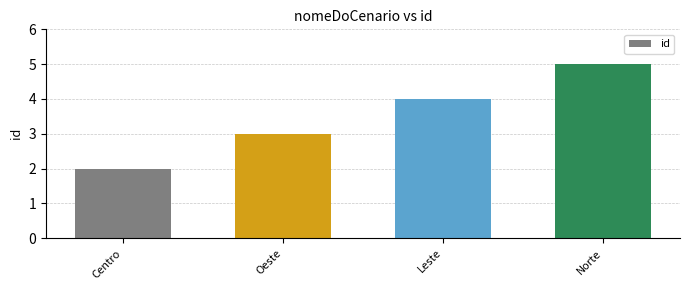

Read the value at Centro.

2